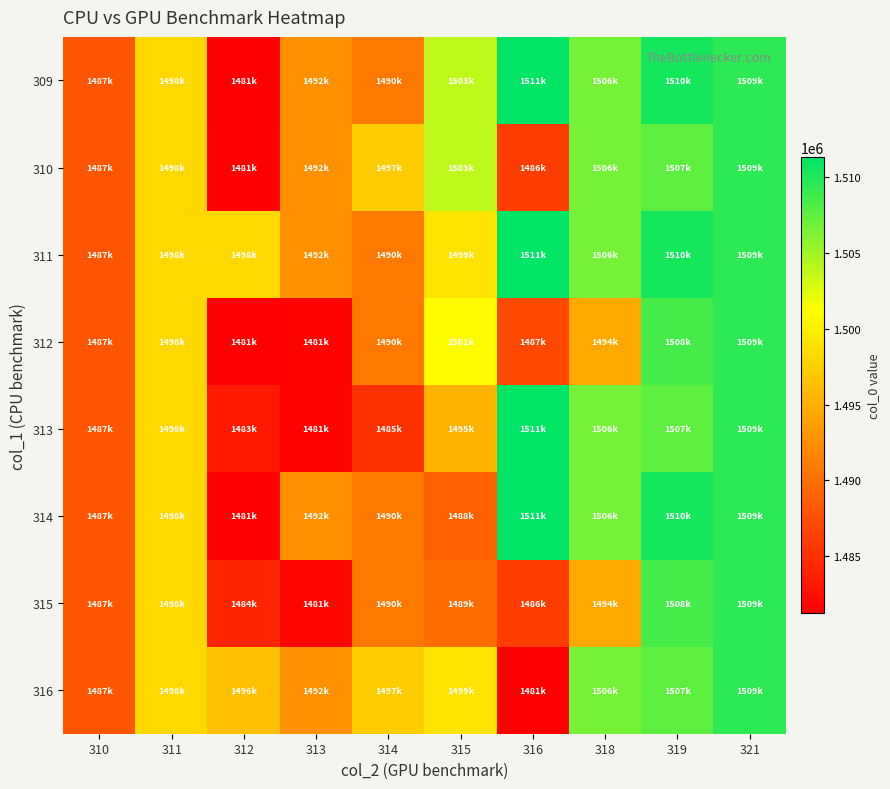

What is the total value across all series at 313?

11907996